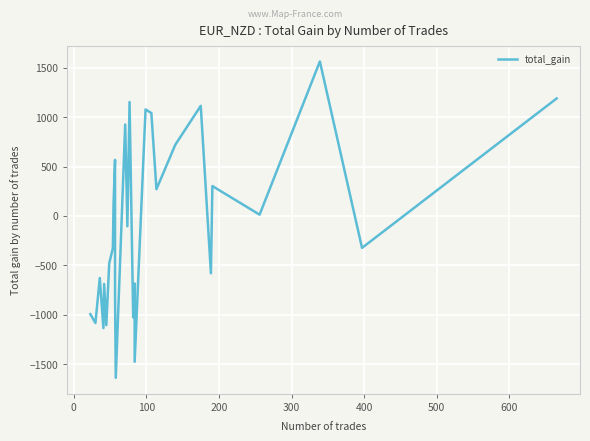

What is the difference between the maximum and minimum values?

3201.4